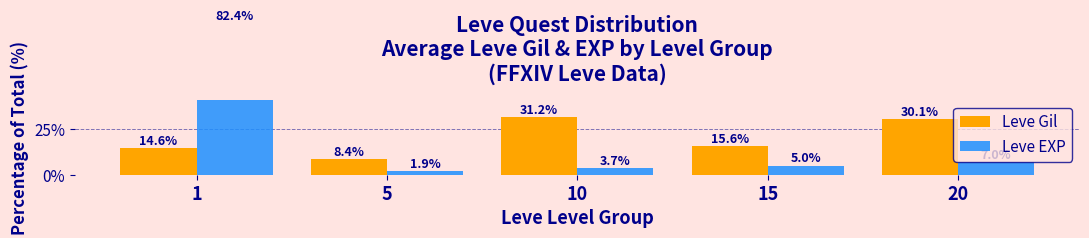

At which label does Leve Gil first exceed 15?

10